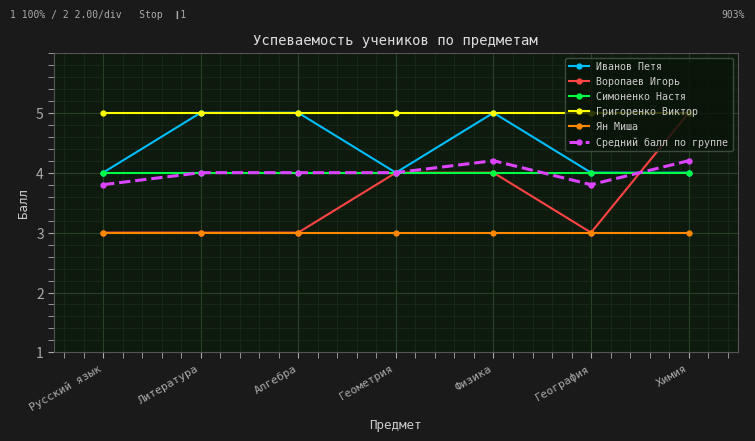

What is the difference between the highest and lowest values at Химия?

2.0